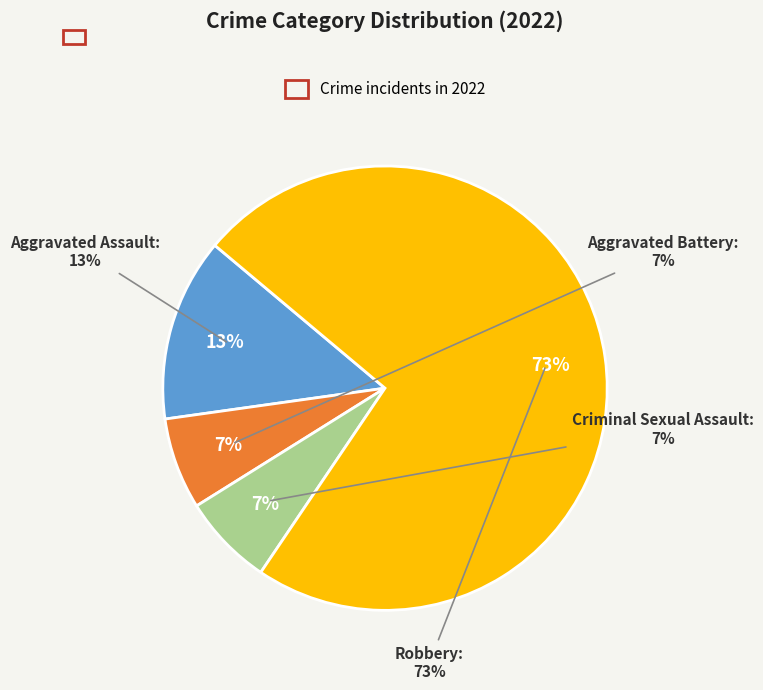

To the nearest percent, what is the average slice percentage?

25%